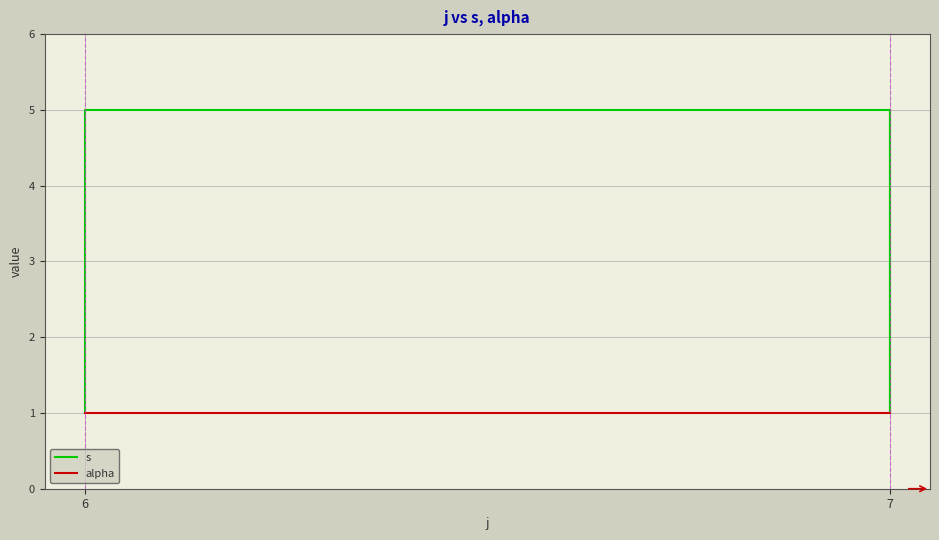

At which category does the chart reach its minimum across all series?

6